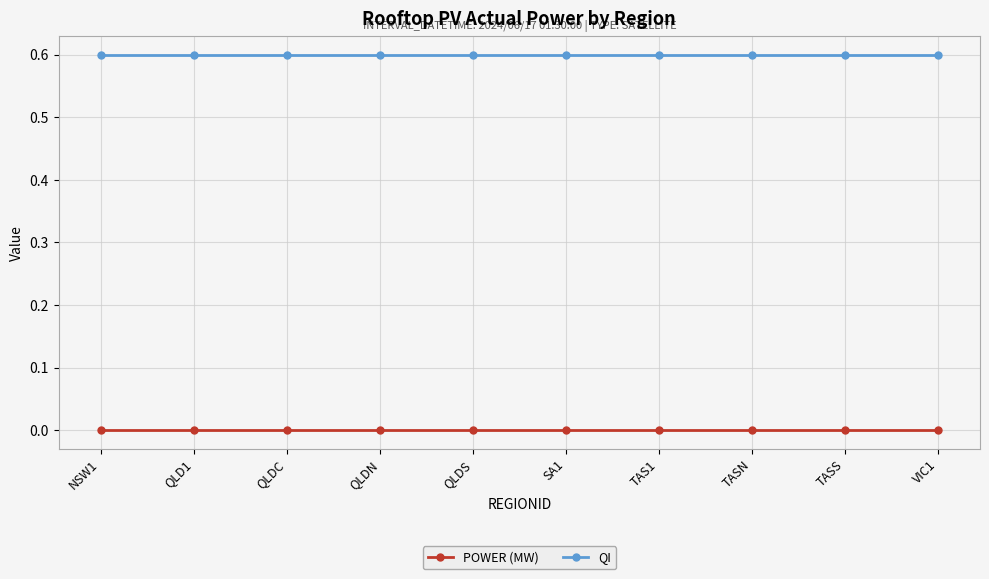

What are all the series names shown in the legend?

POWER (MW), QI